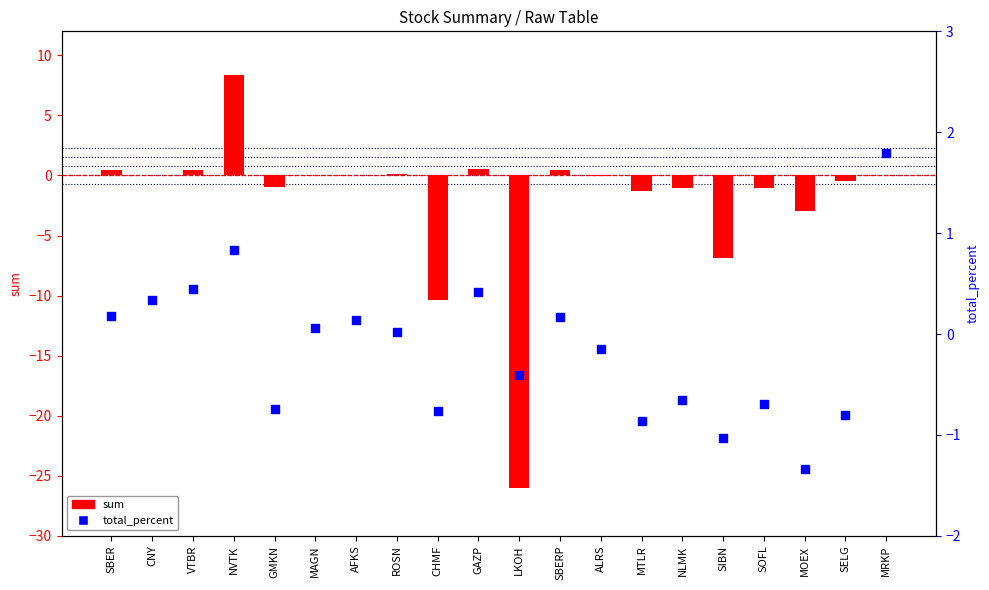

At how many categories does at least one series exceed -18?

20